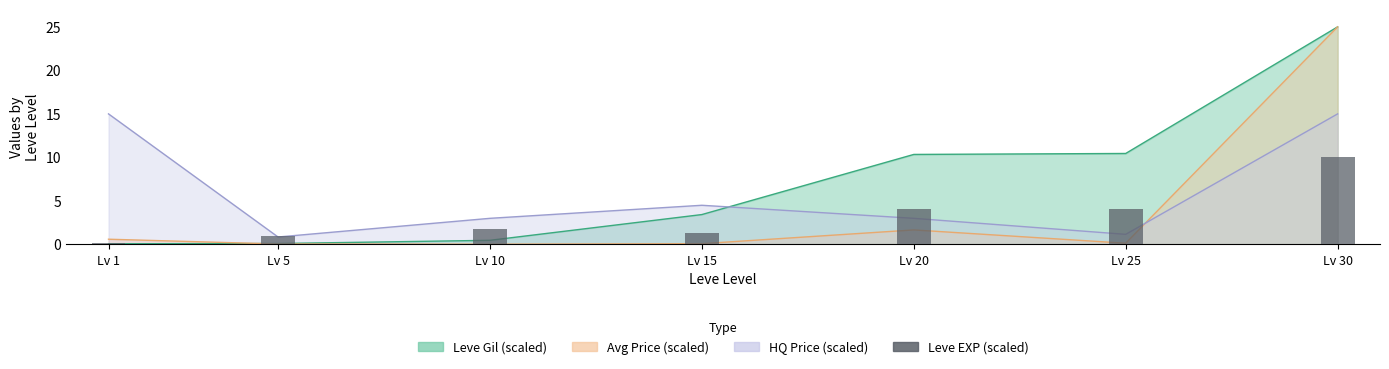

What is the value of the 2nd bar from the left?

1.0